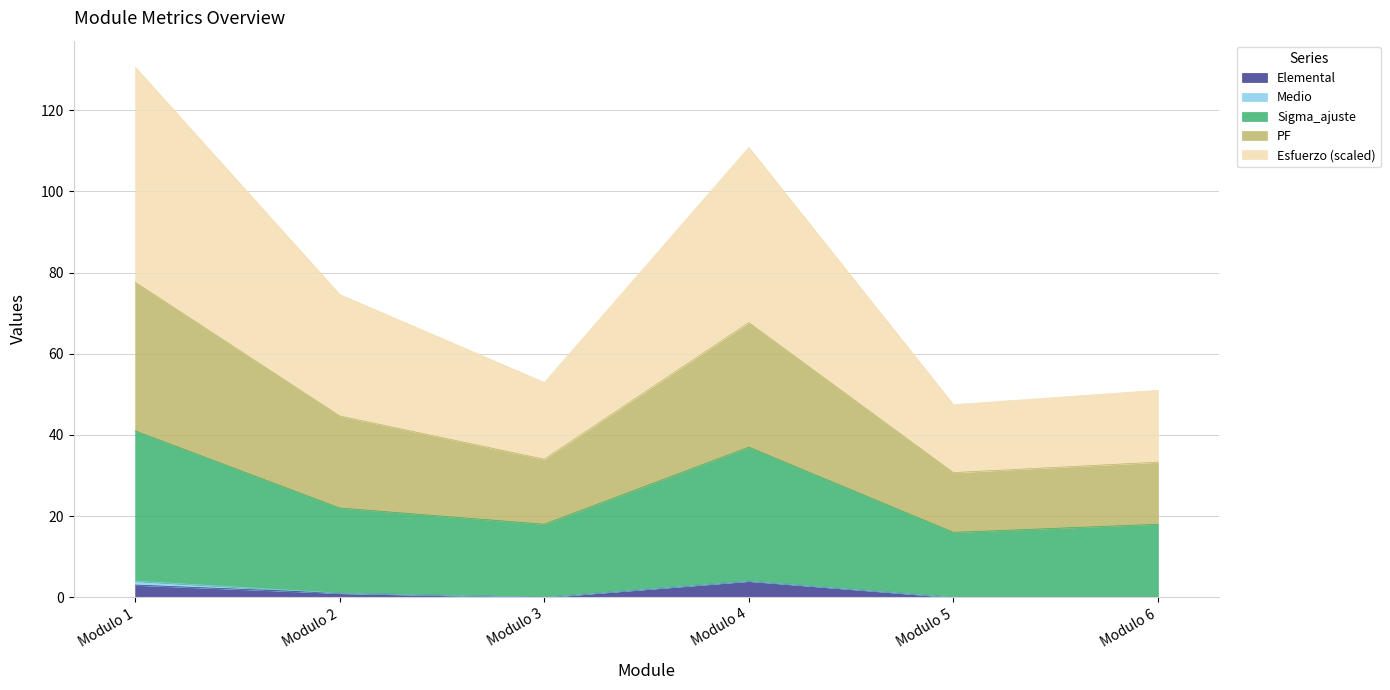

At which category is the sum across all series the highest?

Modulo 1